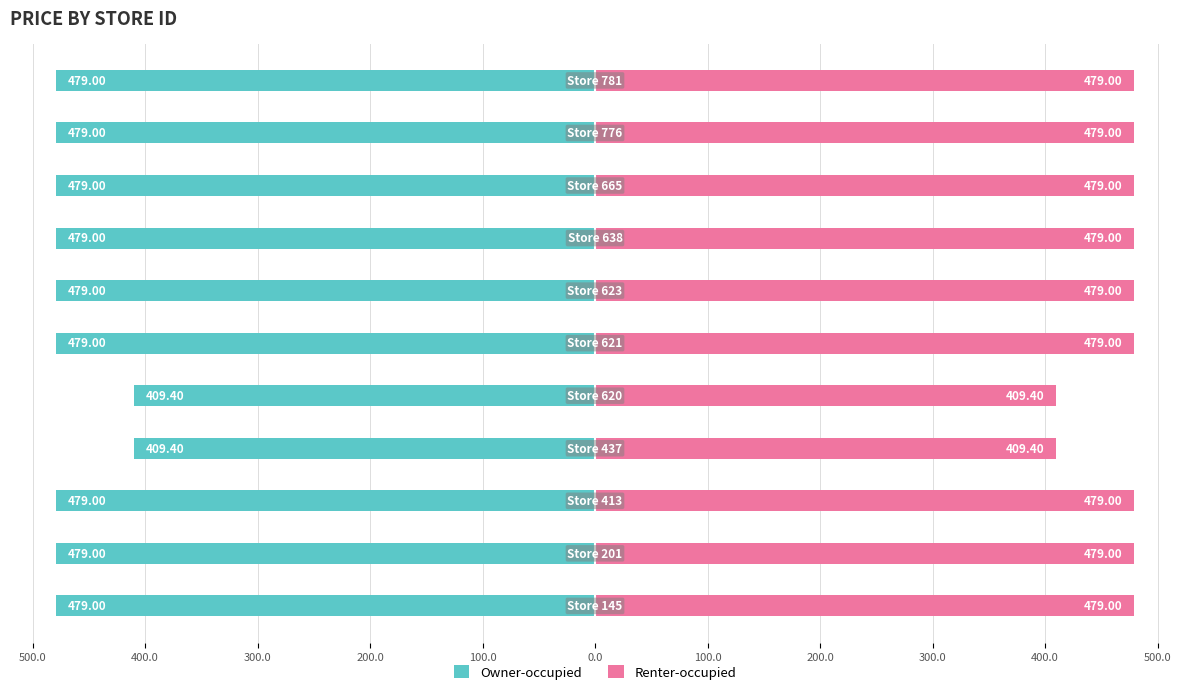

How many data points in Owner-occupied are above -479?

2